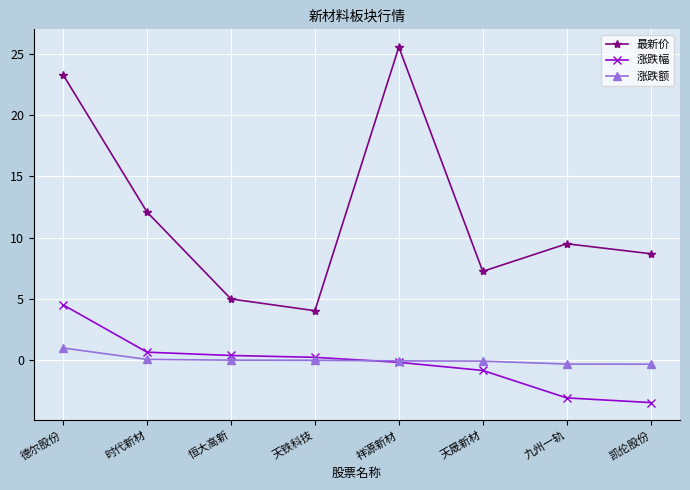

Which series has the widest spread of values?

最新价